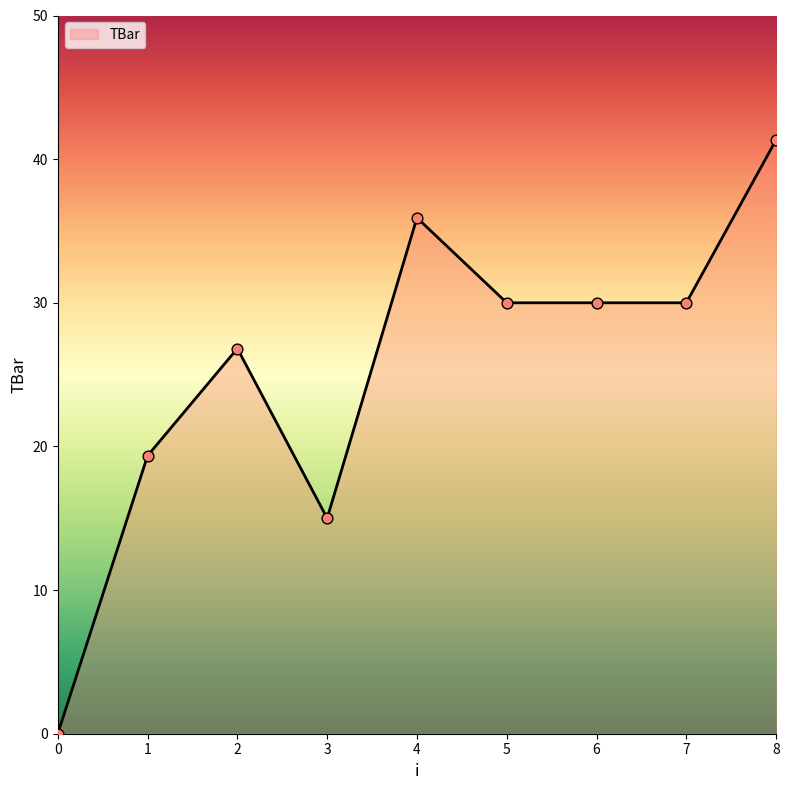

What is the ratio of the value at 2 to the value at 5?

0.9